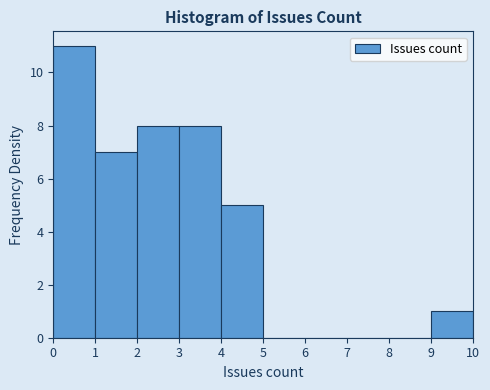

Over which range of the x-axis is the bar tallest?

0 to 1